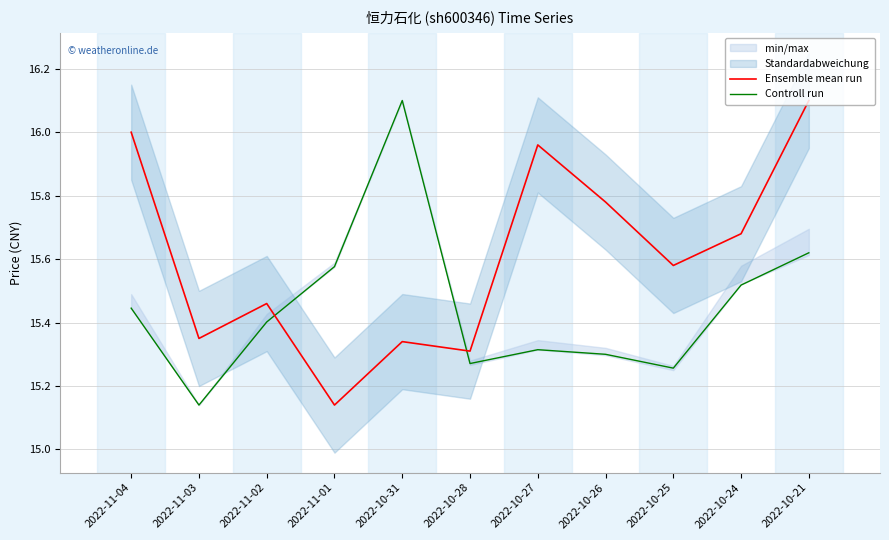

How many categories are shown in the chart?

11